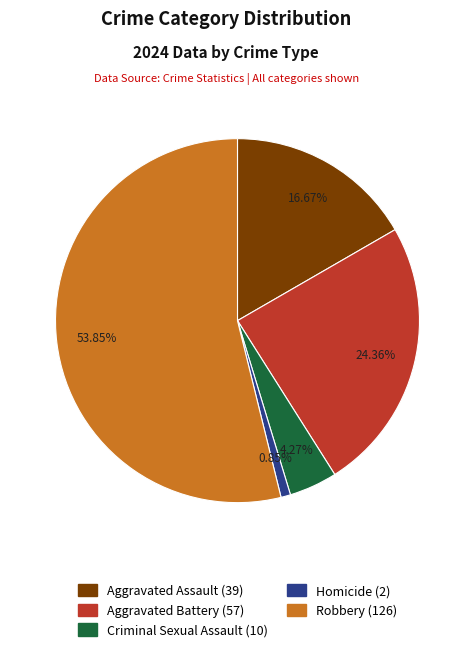

Which slice is the largest?

Robbery